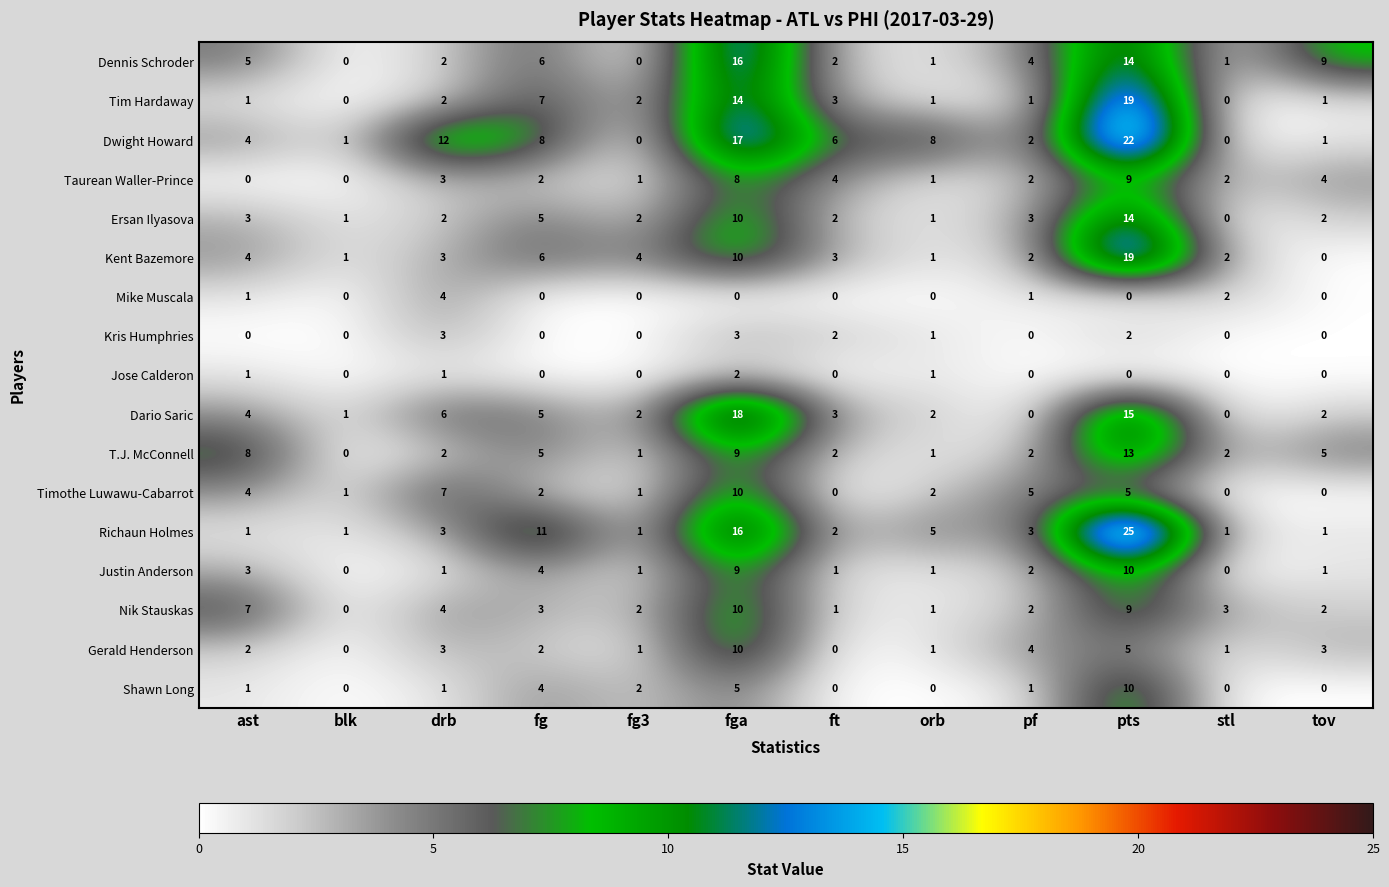

The value of Nik Stauskas at fg is 3. True or false?

True